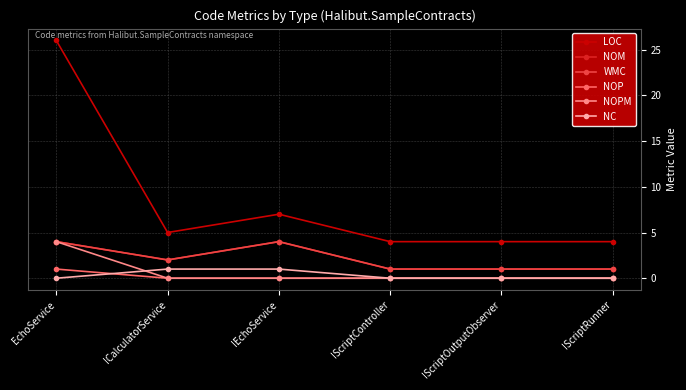

True or false: WMC and NOP intersect in this chart.

False